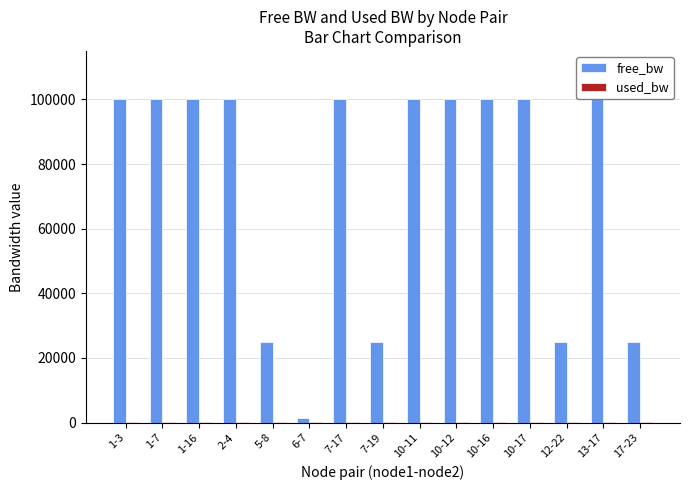

Reading left to right, transcribe all the data shown in this chart.

free_bw: 1-3=99999.8	1-7=99999.8	1-16=99999.8	2-4=99999.8	5-8=24999.8	6-7=1549.8	7-17=99999.8	7-19=24999.8	10-11=99999.8	10-12=99999.8	10-16=99999.8	10-17=99999.8	12-22=24999.9	13-17=99999.8	17-23=24999.8
used_bw: 1-3=191.3	1-7=191.3	1-16=191.3	2-4=191.3	5-8=191.4	6-7=191.3	7-17=191.3	7-19=191.3	10-11=191.3	10-12=191.3	10-16=191.3	10-17=191.3	12-22=143.5	13-17=191.3	17-23=191.3